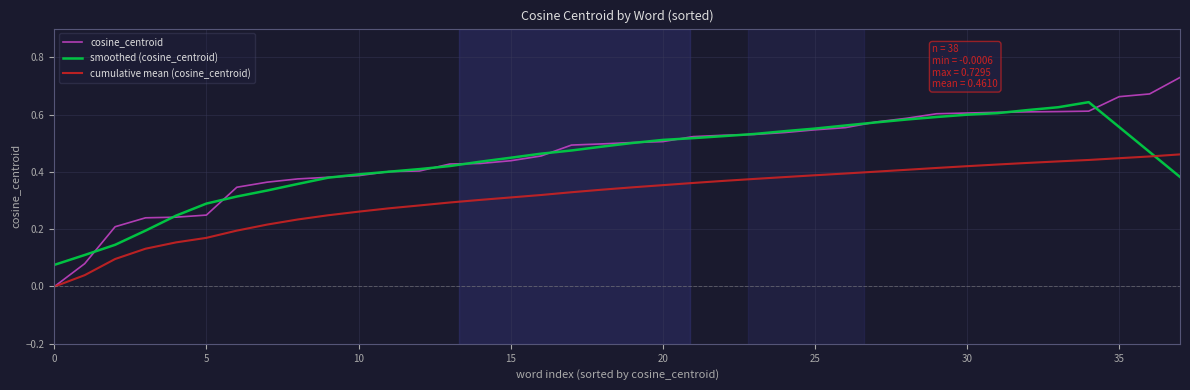

Which series has the widest spread of values?

cosine_centroid